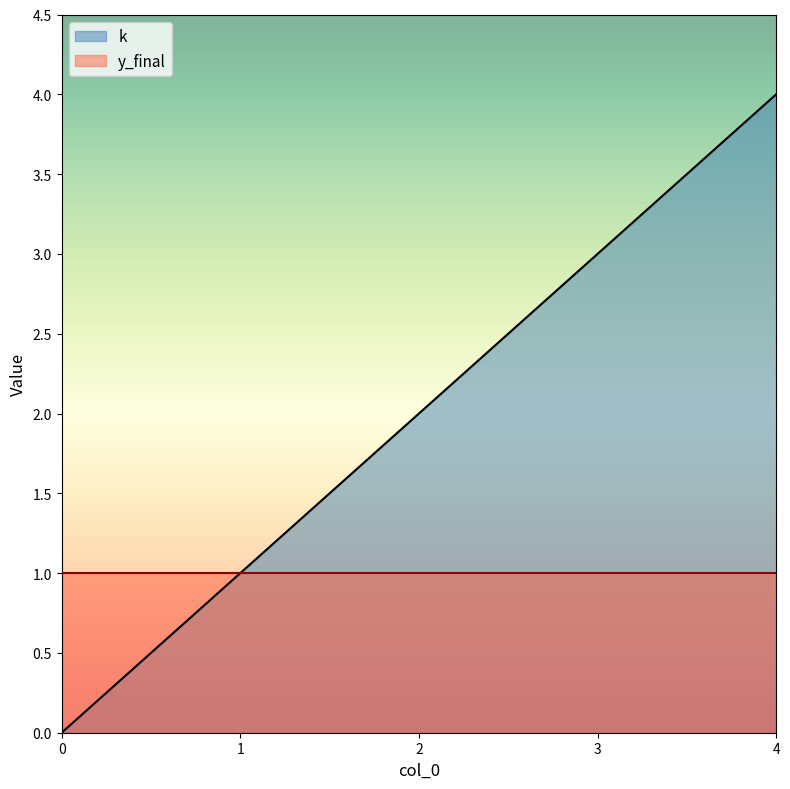

List the labels in order of value, smallest first.

0, 1, 2, 3, 4